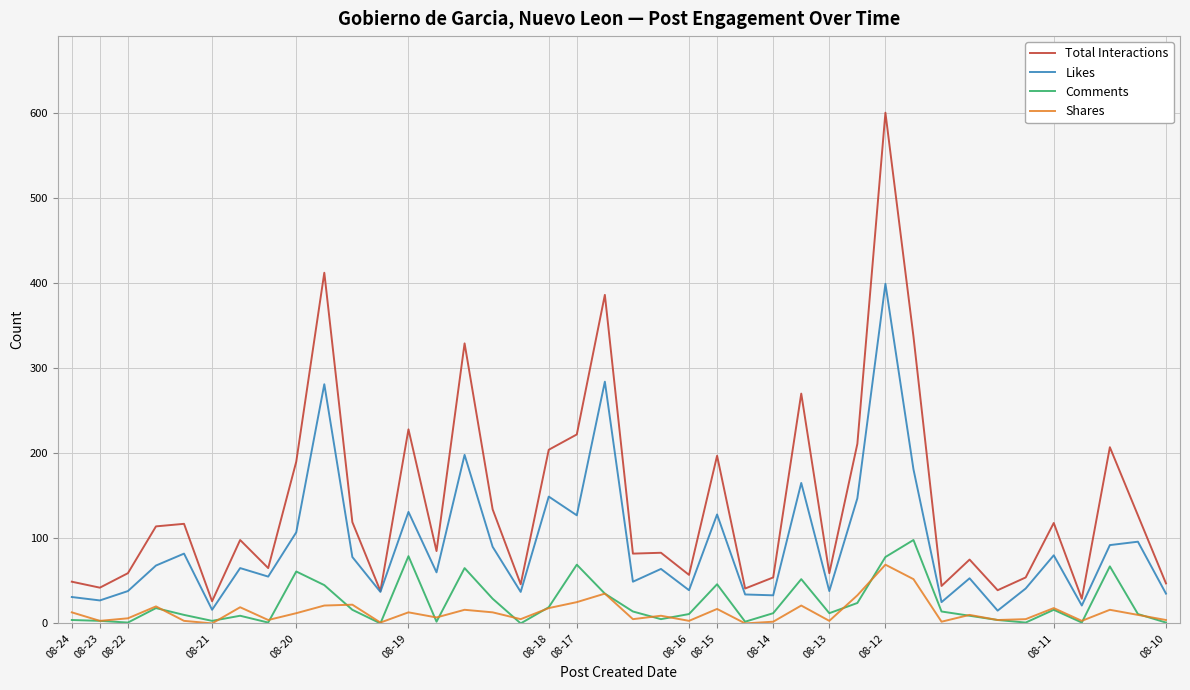

Rank the series by their maximum value, from highest to lowest.

Total Interactions, Likes, Comments, Shares